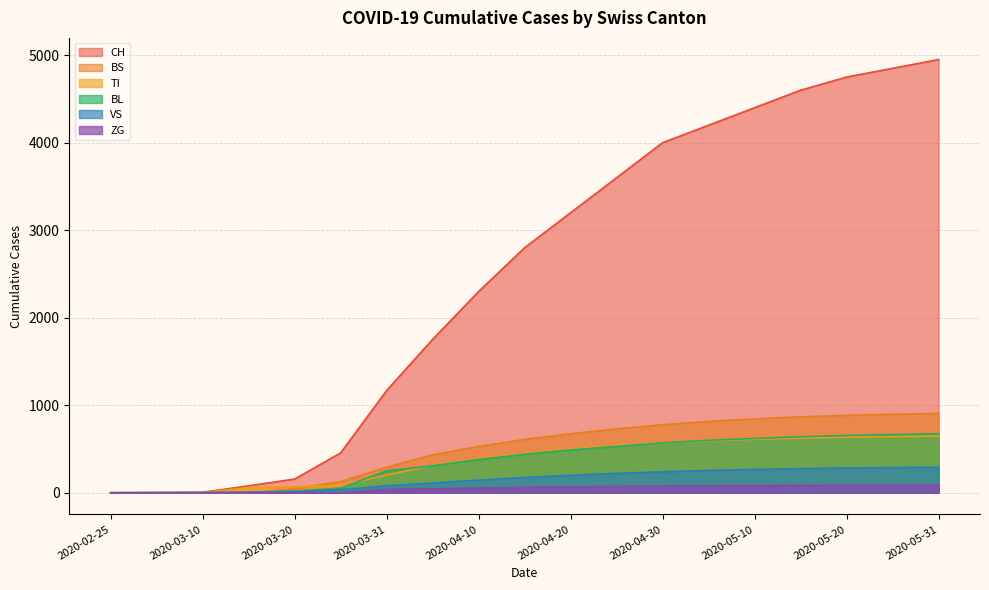

True or false: TI and ZG intersect in this chart.

False